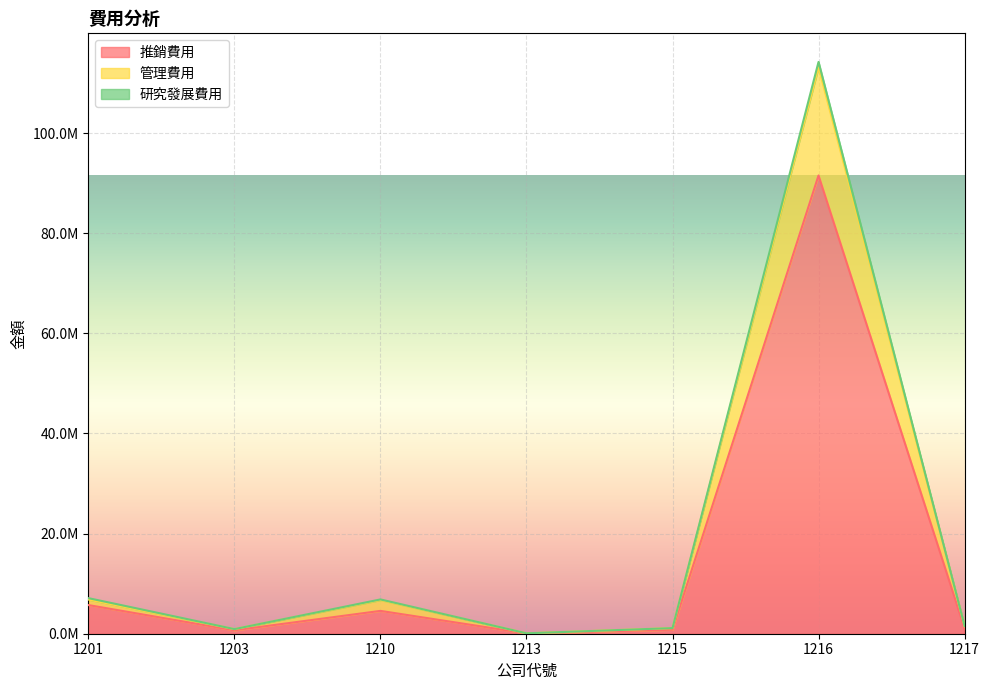

What is the difference between the highest and lowest values at 1213?

20862